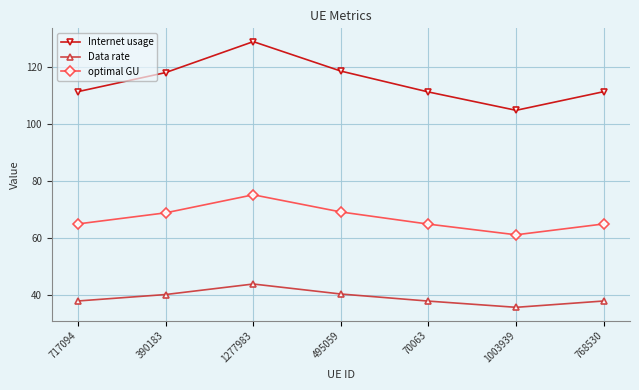

Which series has the largest total across all categories?

Internet usage